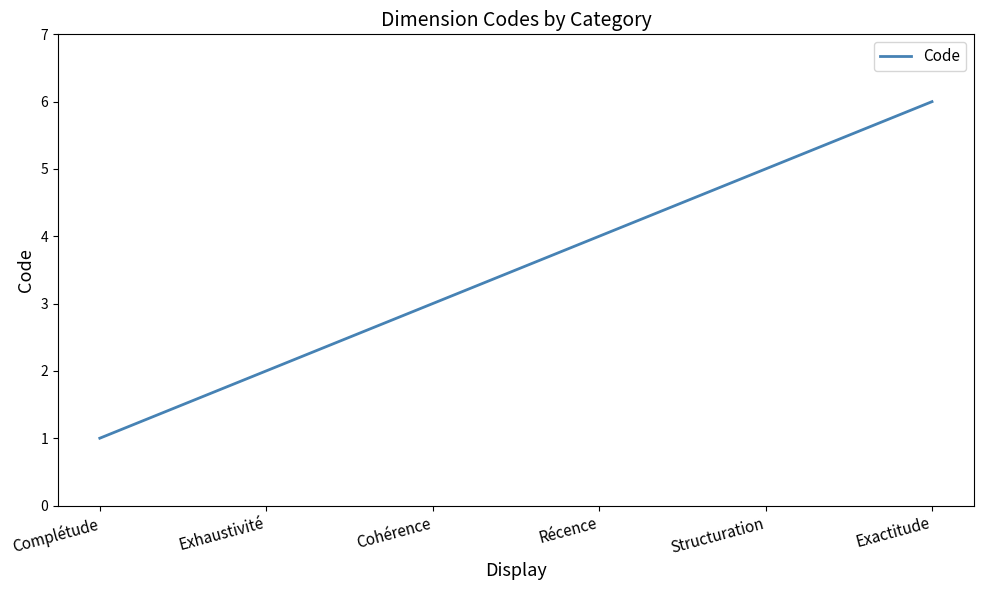

Reading right to left, extract all data points from this chart.

Exactitude=6	Structuration=5	Récence=4	Cohérence=3	Exhaustivité=2	Complétude=1